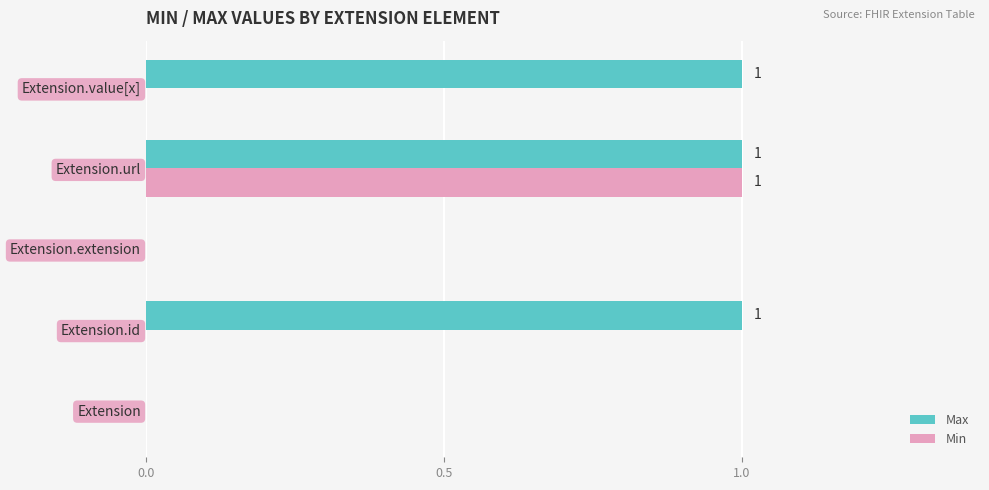

How many series are shown in this chart?

2